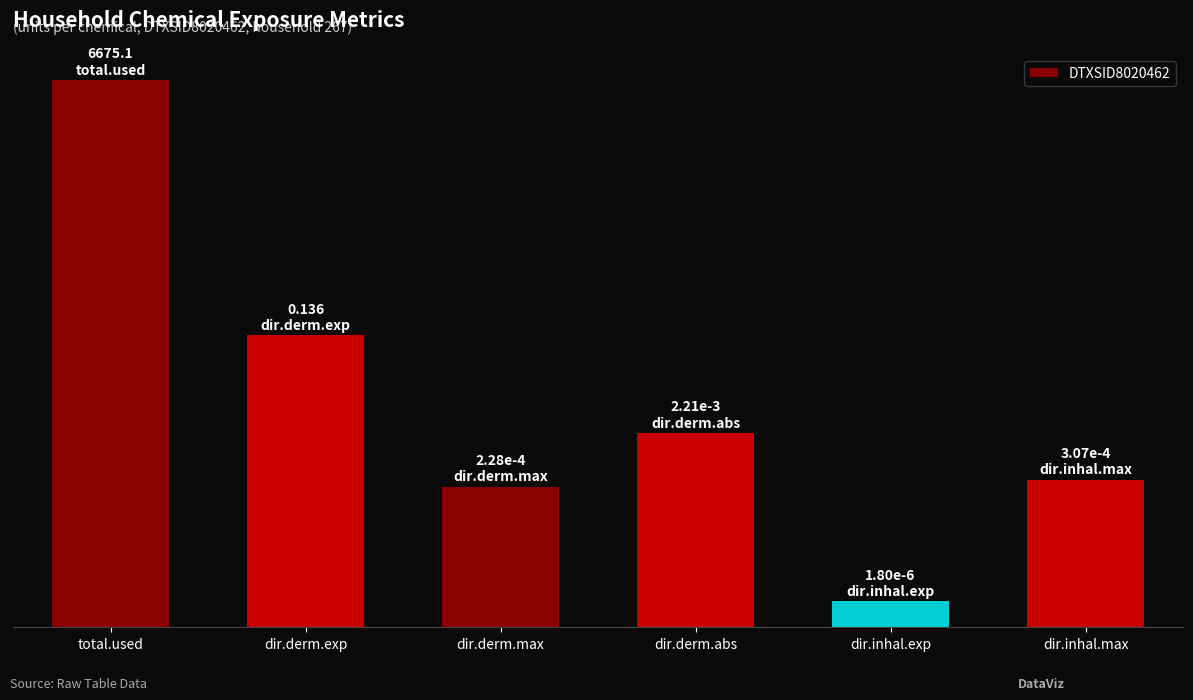

What is the label of the 5th bar from the right?

dir.derm.exp